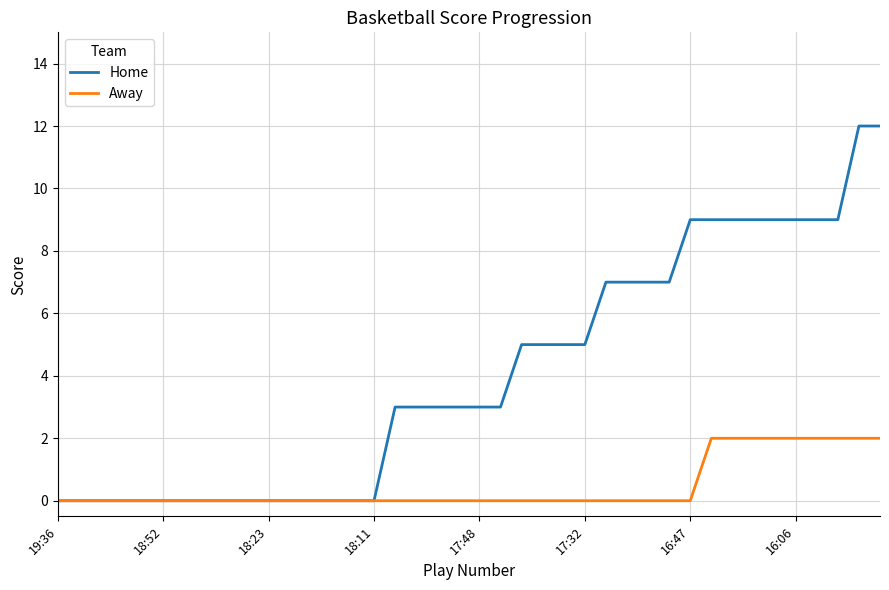

Reading left to right, what are all the values shown in this chart?

Home: 0	0	0	0	0	0	0	0	0	0	0	0	0	0	0	0	3	3	3	3	3	3	5	5	5	5	7	7	7	7	9	9	9	9	9	9	9	9	12	12
Away: 0	0	0	0	0	0	0	0	0	0	0	0	0	0	0	0	0	0	0	0	0	0	0	0	0	0	0	0	0	0	0	2	2	2	2	2	2	2	2	2